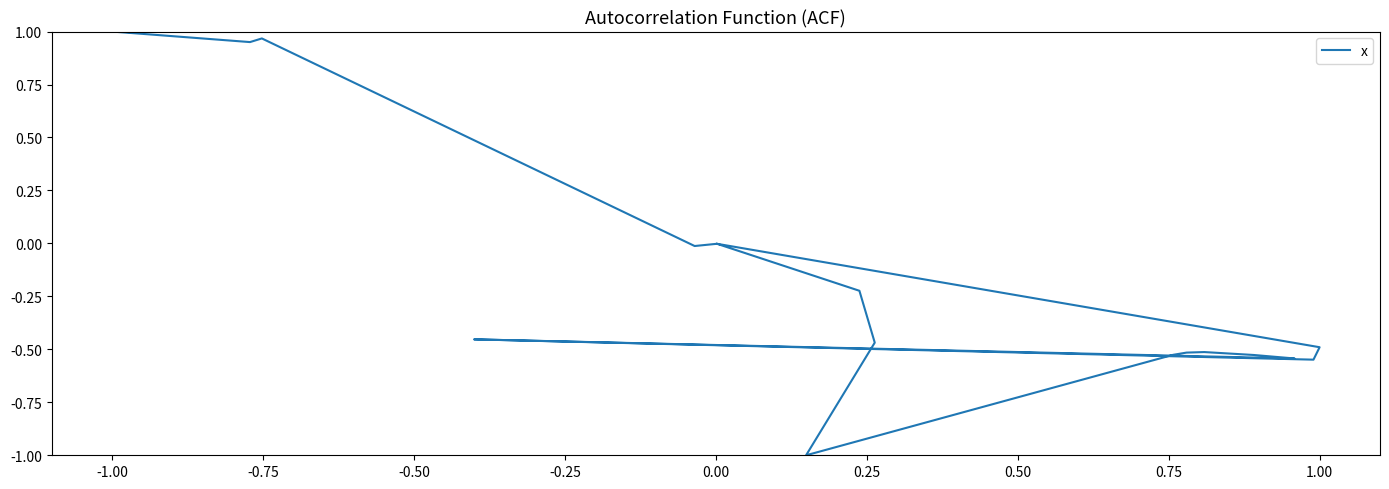

Which label corresponds to the largest value in the chart?

-1.00